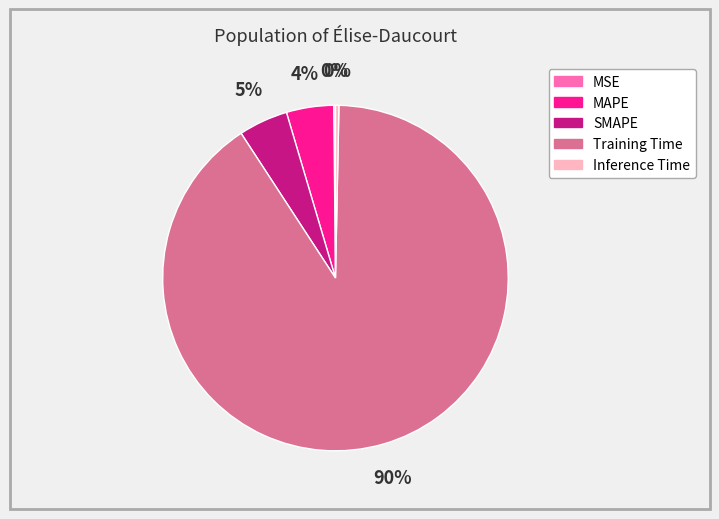

To the nearest percent, what percentage of the pie is MAPE?

4%